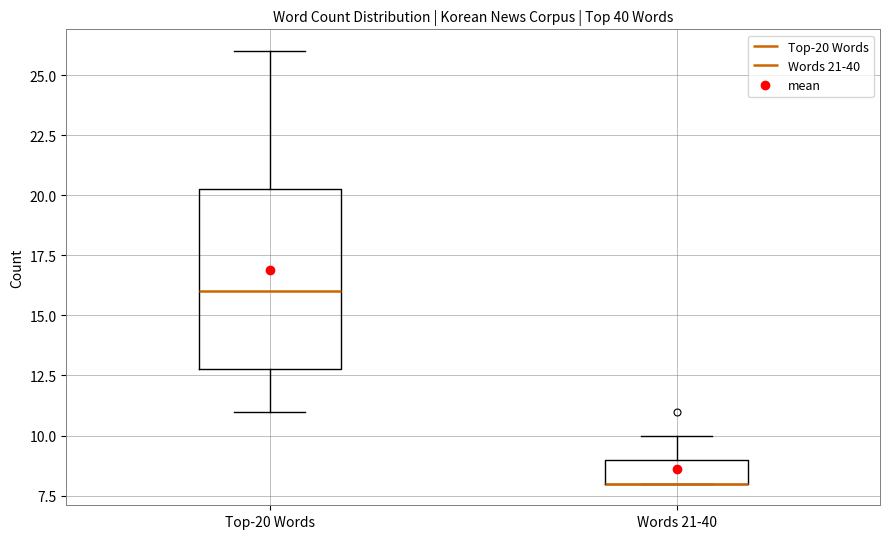

Reading left to right, read every box against the y-axis: the position of its median line, the range the box covers, and the ends of its whiskers. The values are not printed on the chart, so give them approximately, as read against the axis.

Top-20 Words: median 16.0, box 13.0 to 20.5, whiskers 11.0 to 26.0
Words 21-40: median 8.0 (drawn on the box's lower edge), box 8.0 to 9.0, whiskers 8.0 to 10.0